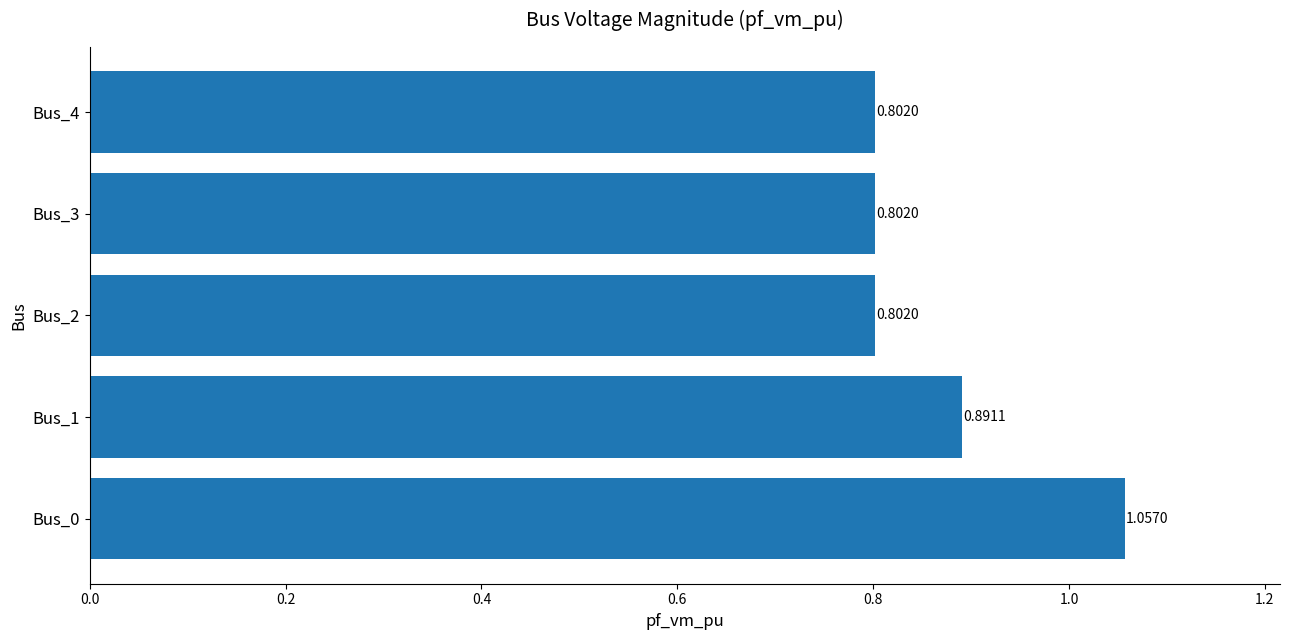

Are the bars grouped side by side (vs. stacked)?

No